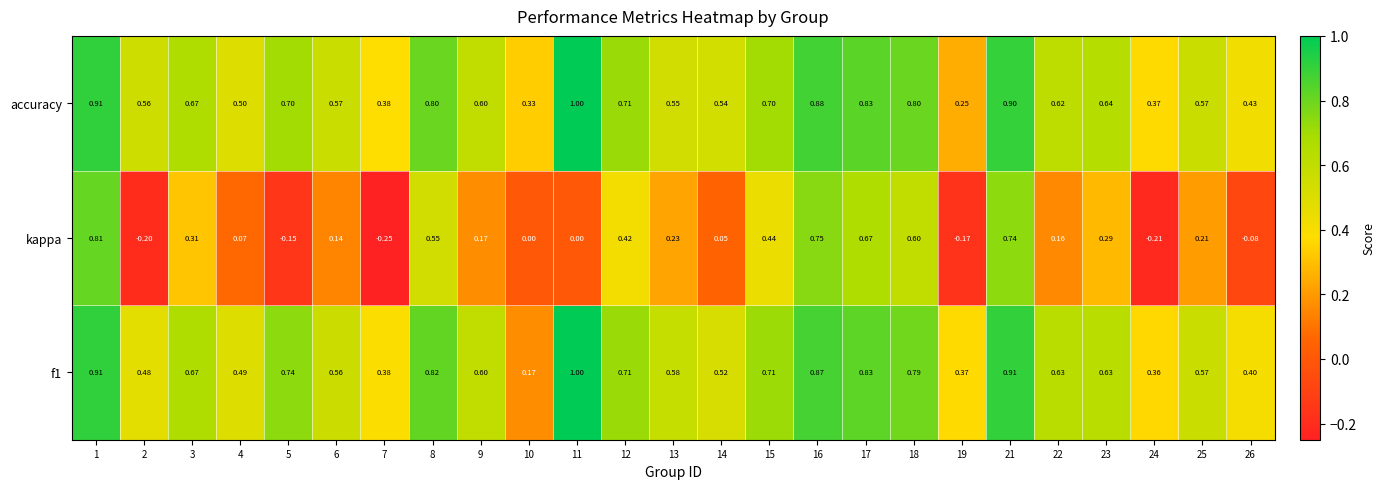

Which series changed the most between 3 and 8?

kappa